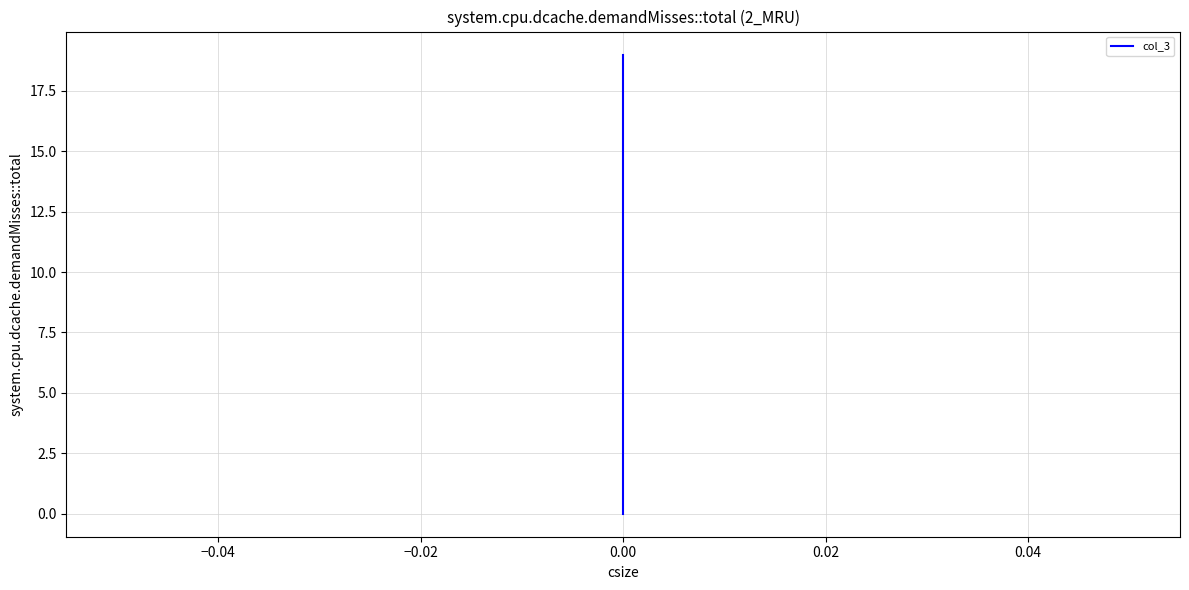

What is the sum of all values?

19